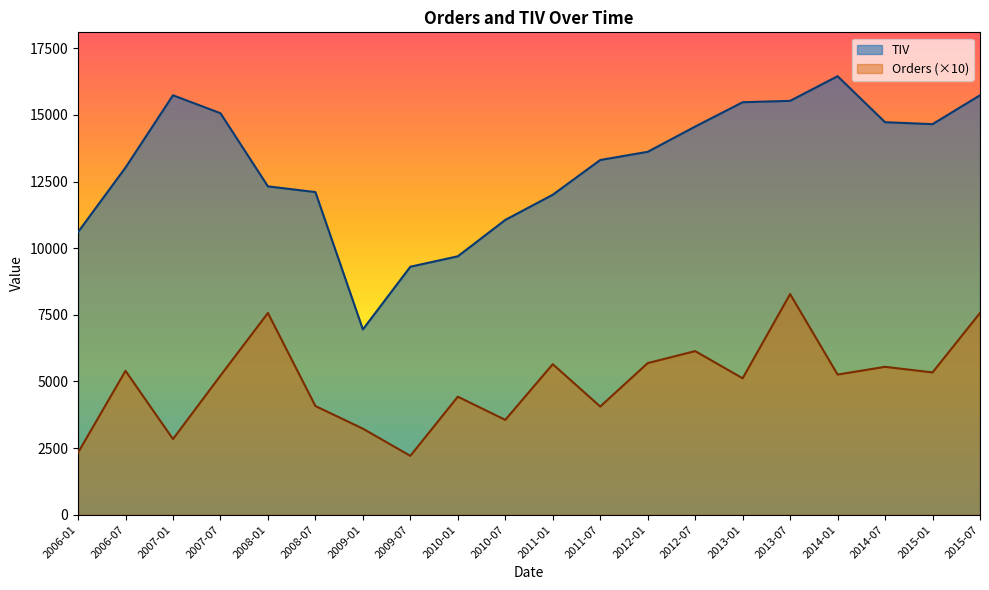

What is the lowest value of the Orders (×10) series?

2210